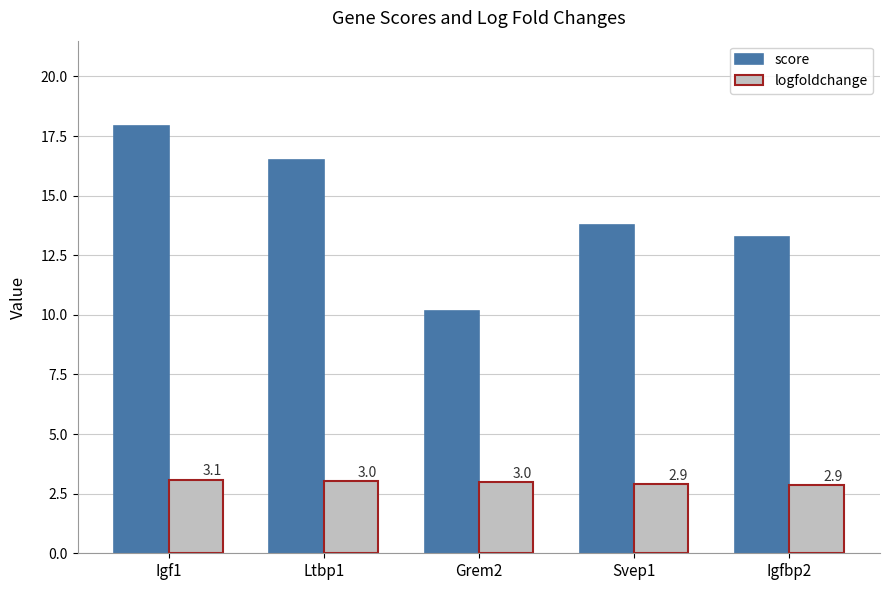

Is it true that logfoldchange equals 4.4 at Ltbp1?

False